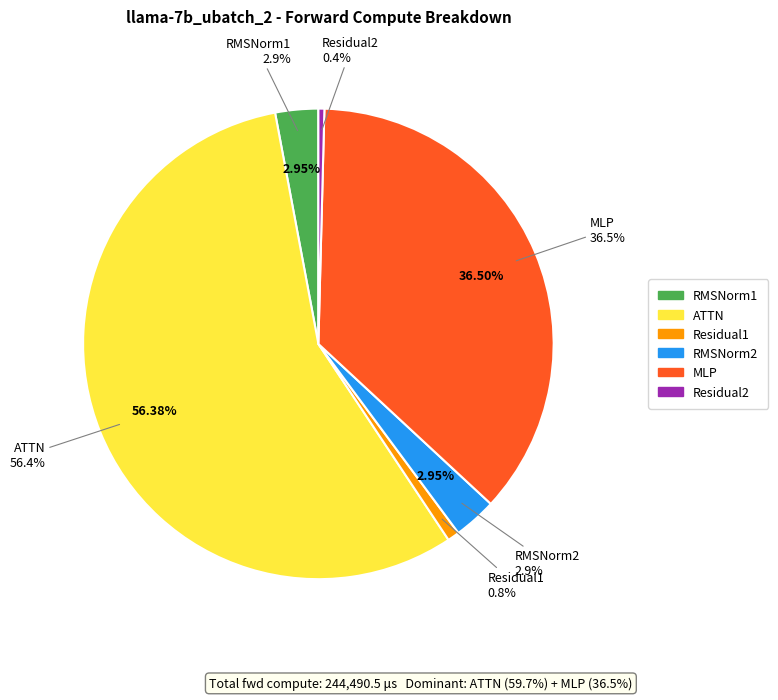

What percentage is the ATTN slice, to the nearest percent?

56%